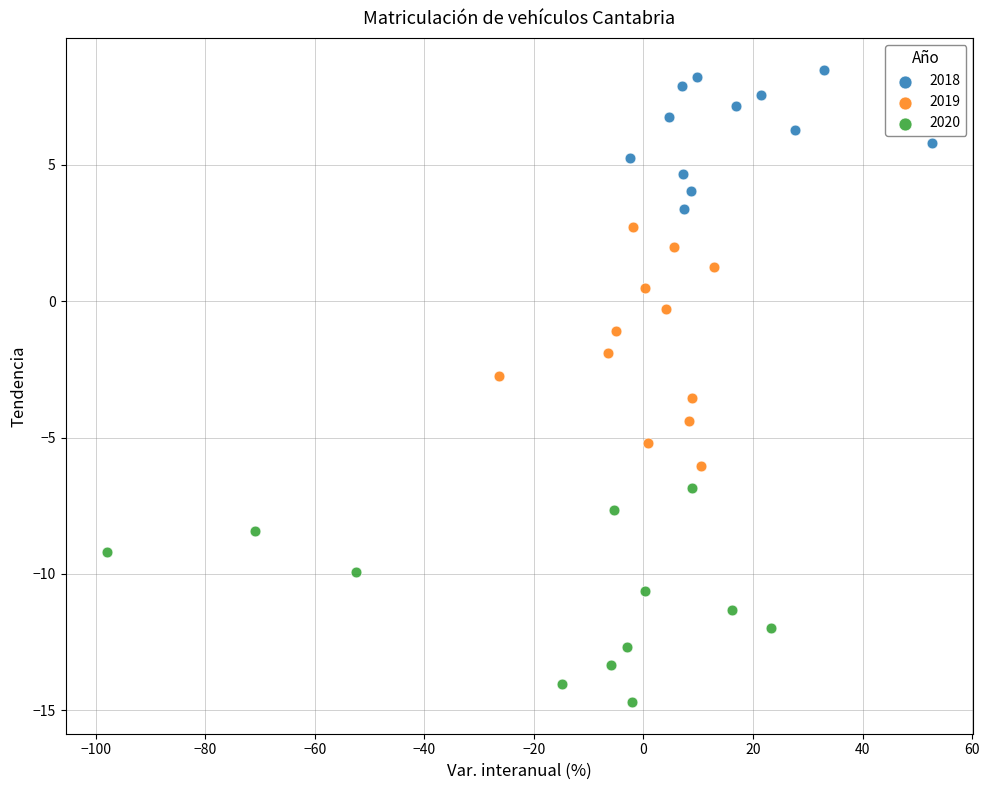

Which series reaches the maximum Y coordinate?

2018